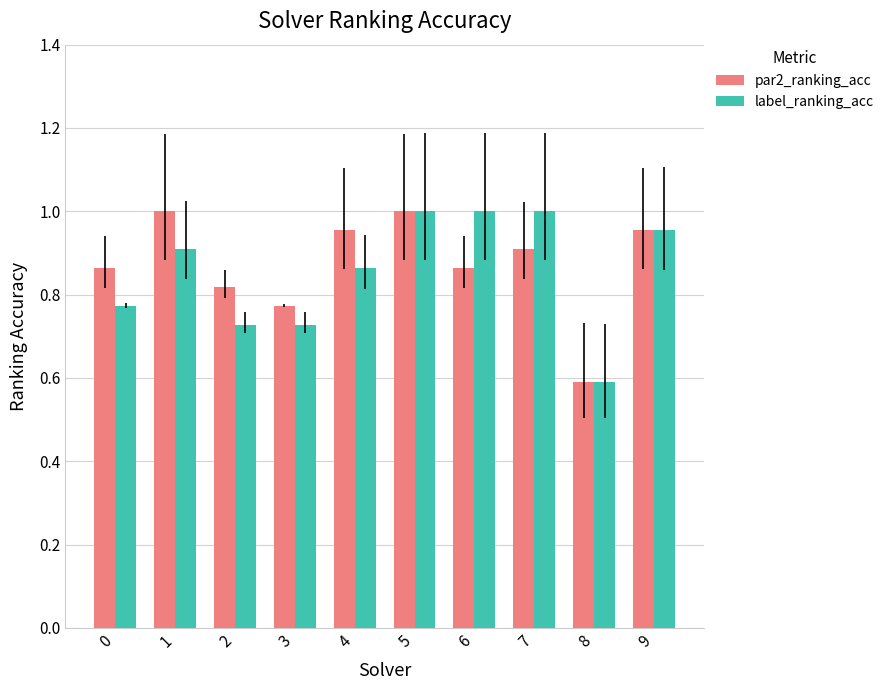

List the series in order of their overall mean, highest first.

par2_ranking_acc, label_ranking_acc